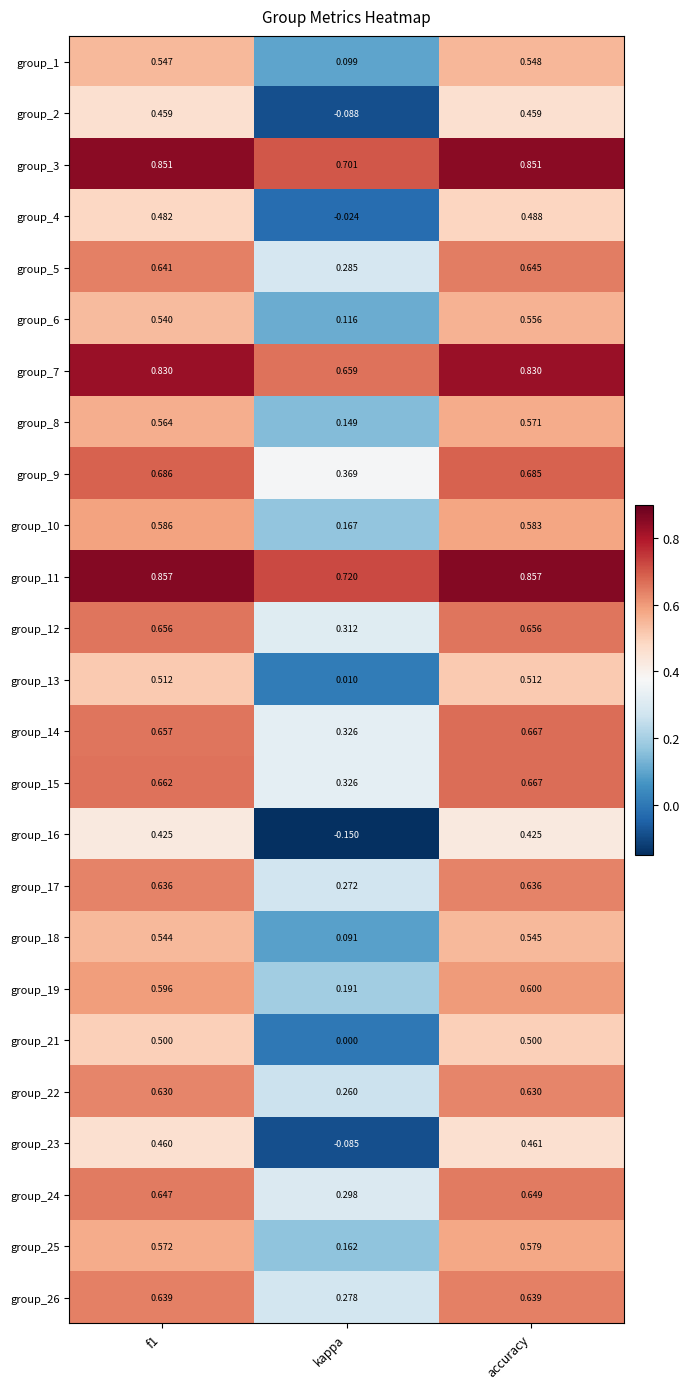

Which category has the lowest value across all series?

kappa